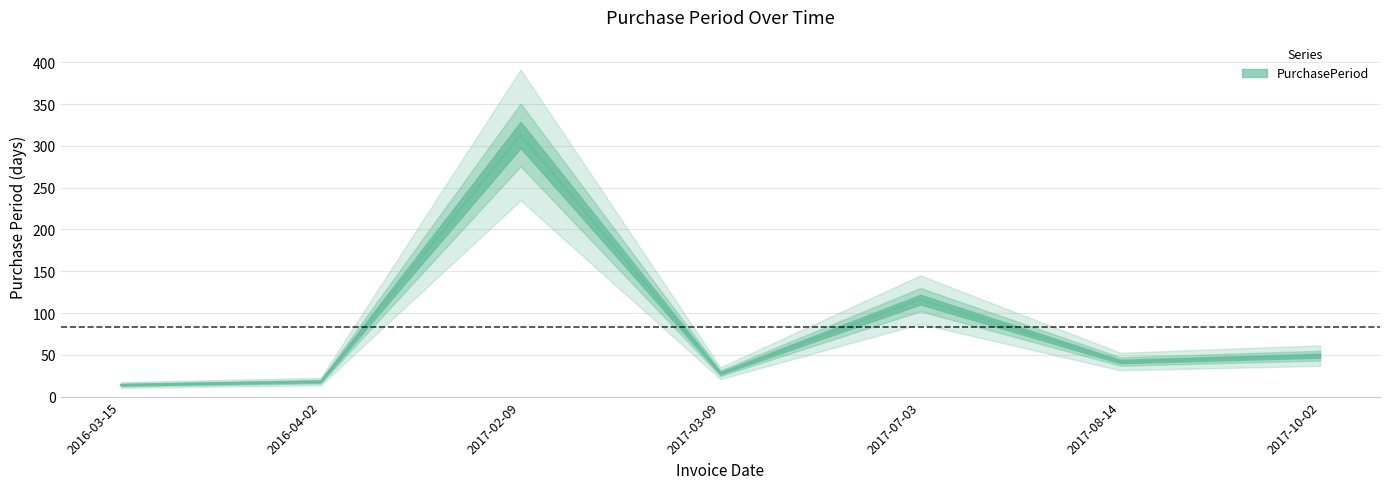

Does the chart display data point markers on the line(s)?

No